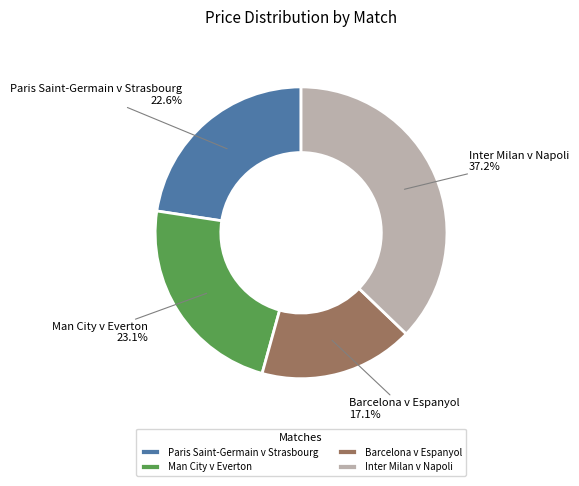

To the nearest percent, what is the difference between the largest and smallest slice percentages?

20%